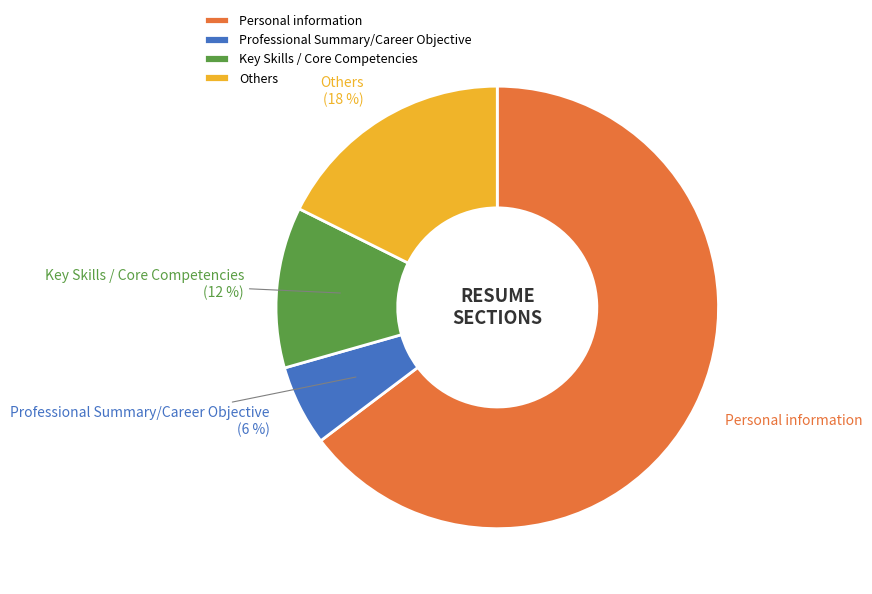

To the nearest percent, what is the difference between the Personal information and Others slice percentages?

47%